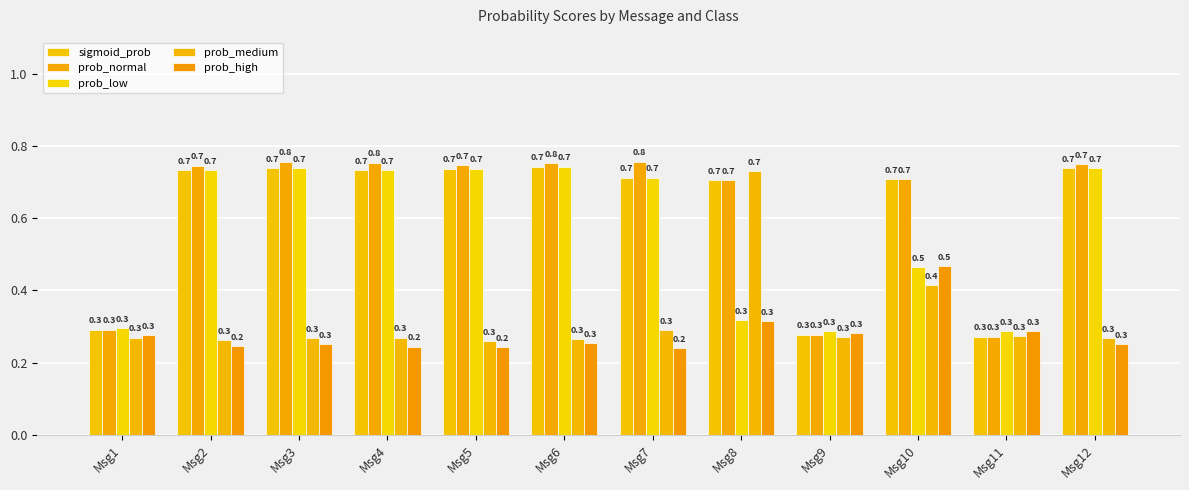

List the series in order of their peak value, highest first.

prob_normal, sigmoid_prob, prob_low, prob_medium, prob_high